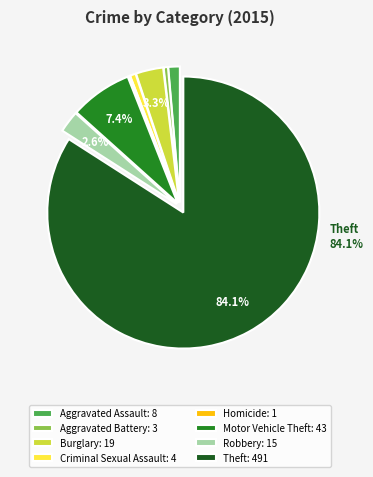

Between Burglary and Motor Vehicle Theft, which is larger?

Motor Vehicle Theft